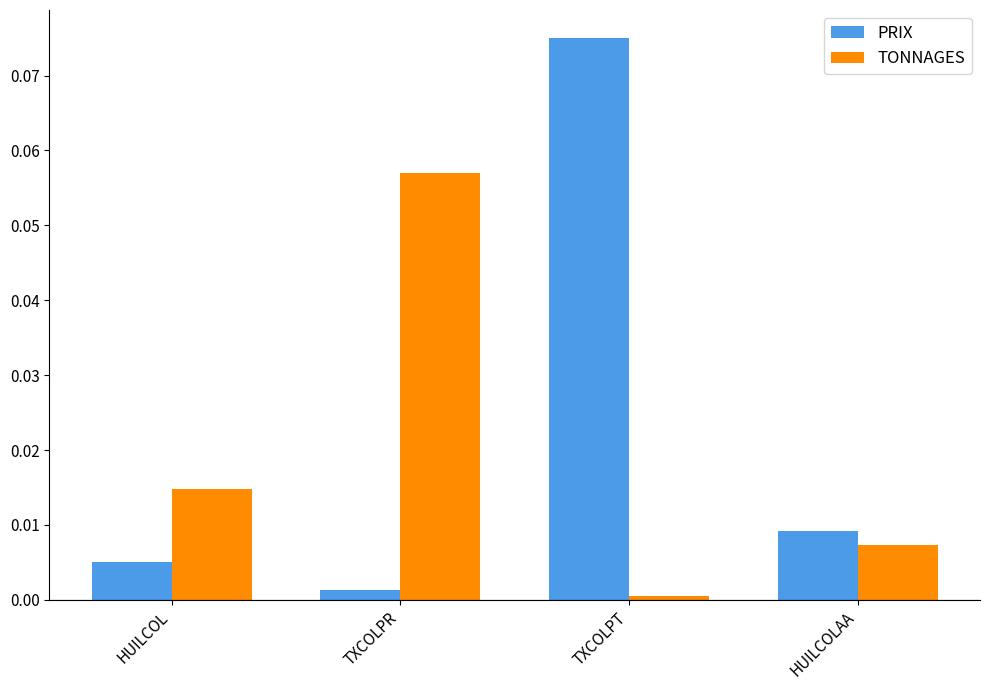

At which category is the sum across all series the highest?

TXCOLPT